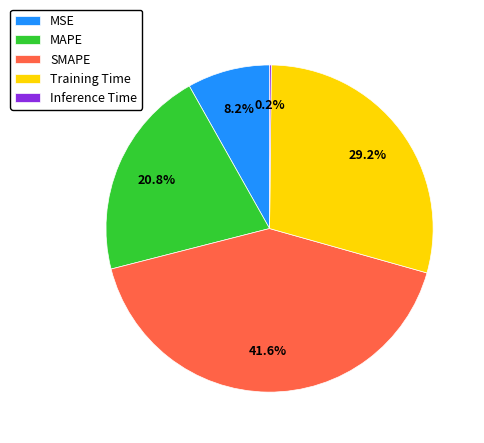

What portion of the pie excludes MAPE?

79.2%